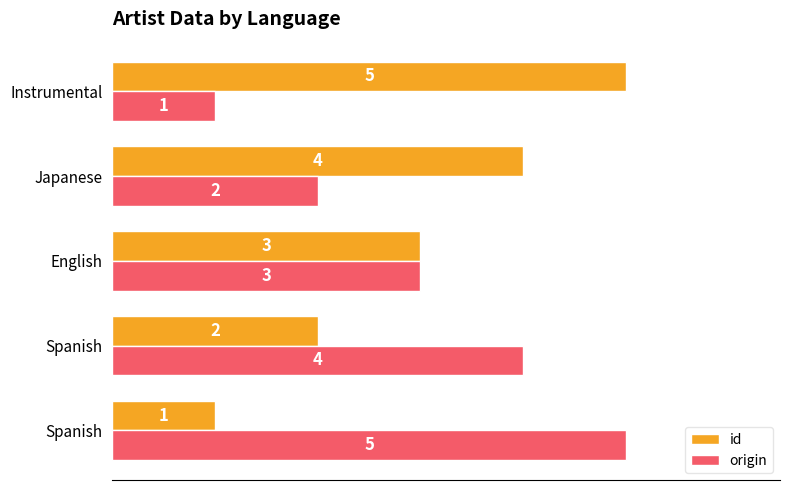

Reading left to right, transcribe all the data shown in this chart.

id: 1	2	3	4	5
origin: 5	4	3	2	1